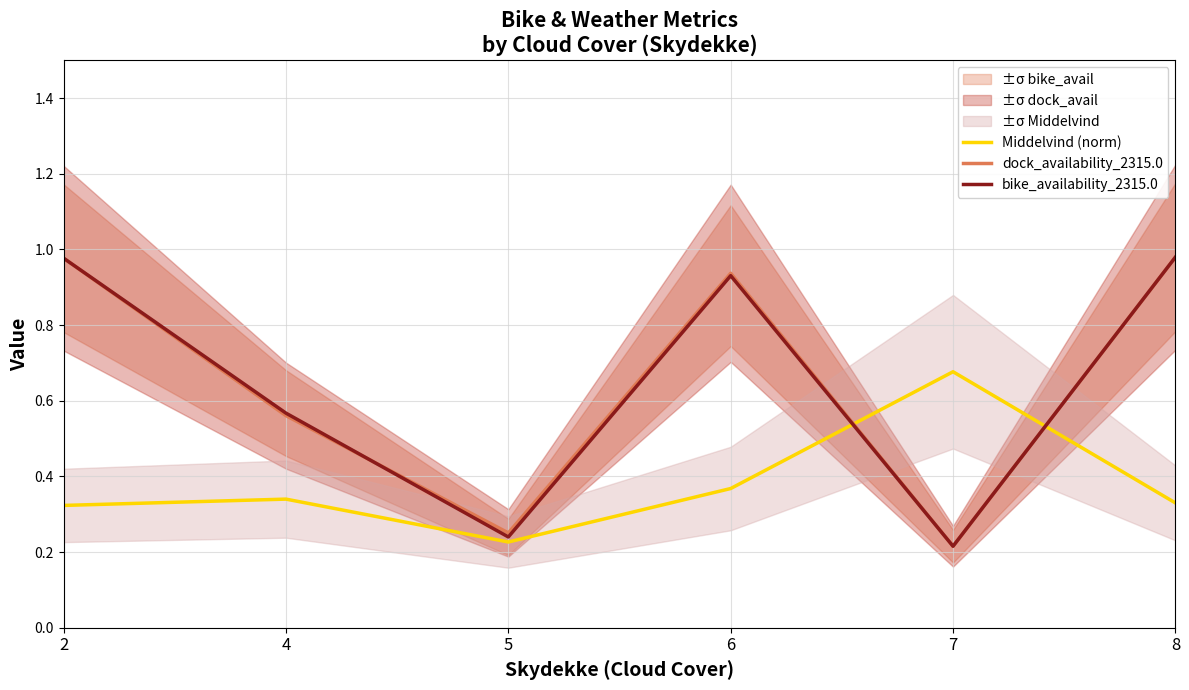

Reading left to right, transcribe all the data shown in this chart.

Middelvind (norm): 2=0.3	4=0.3	5=0.2	6=0.4	7=0.7	8=0.3
dock_availability_2315.0: 2=1.0	4=0.6	5=0.3	6=0.9	7=0.2	8=1.0
bike_availability_2315.0: 2=1.0	4=0.6	5=0.2	6=0.9	7=0.2	8=1.0